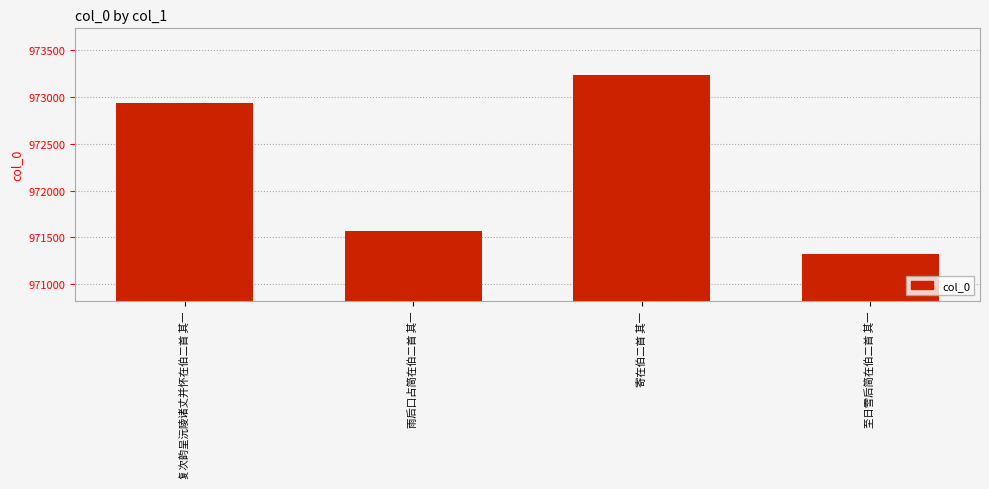

How many series are shown in this chart?

1